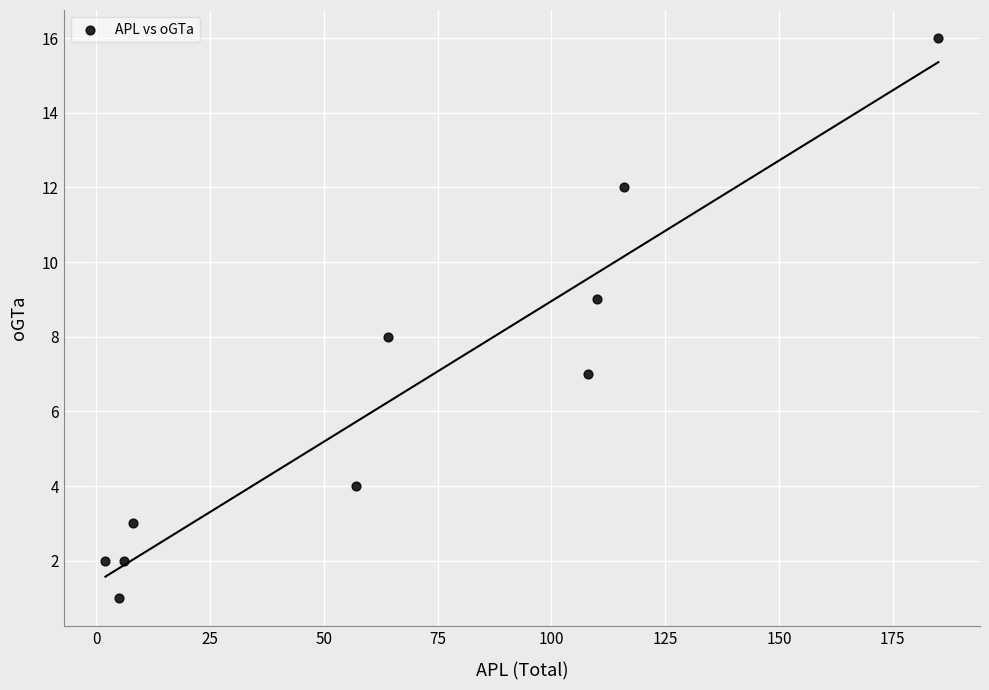

What is the average Y value?

6